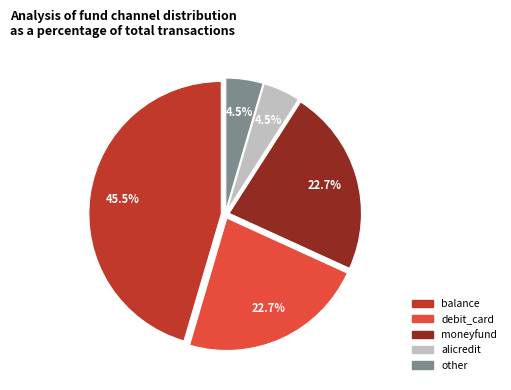

Which slice is the largest?

balance